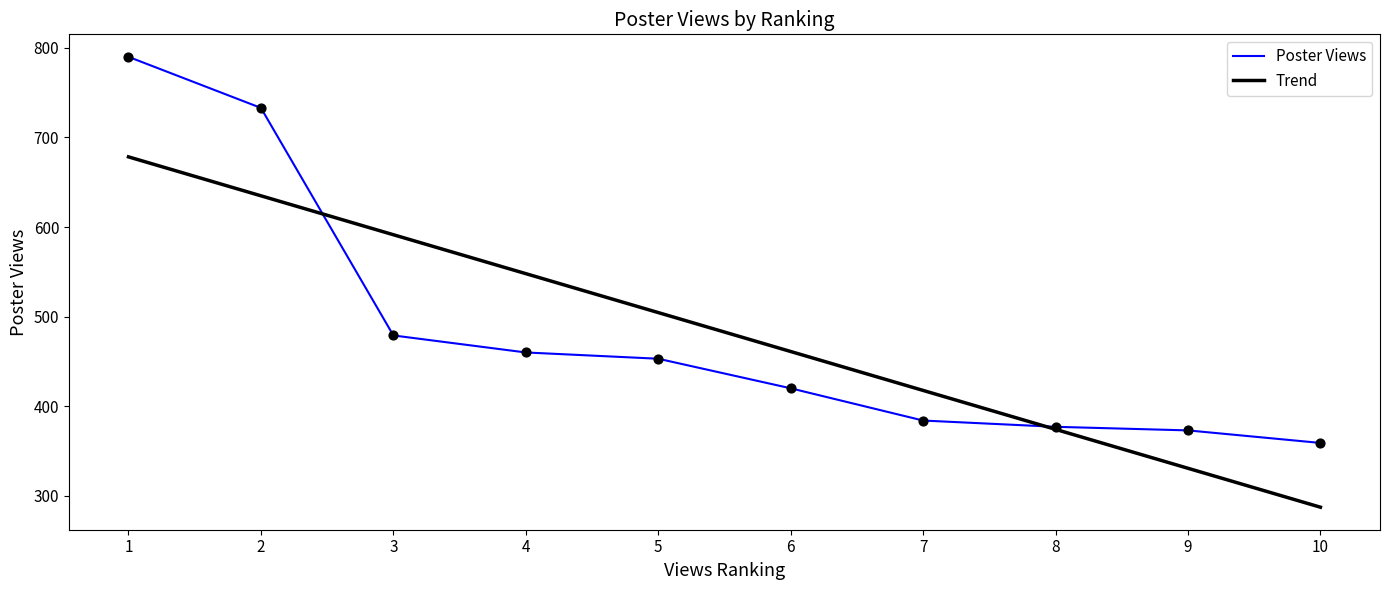

Is the value of Poster Views at 7 greater than the value of Trend at 10?

Yes